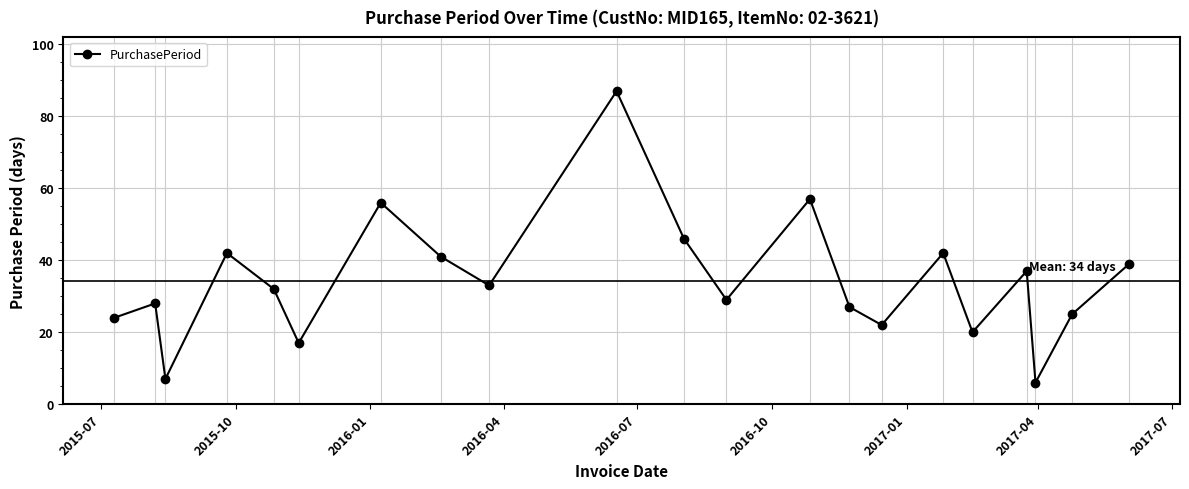

What is the difference between the maximum and minimum values?

81